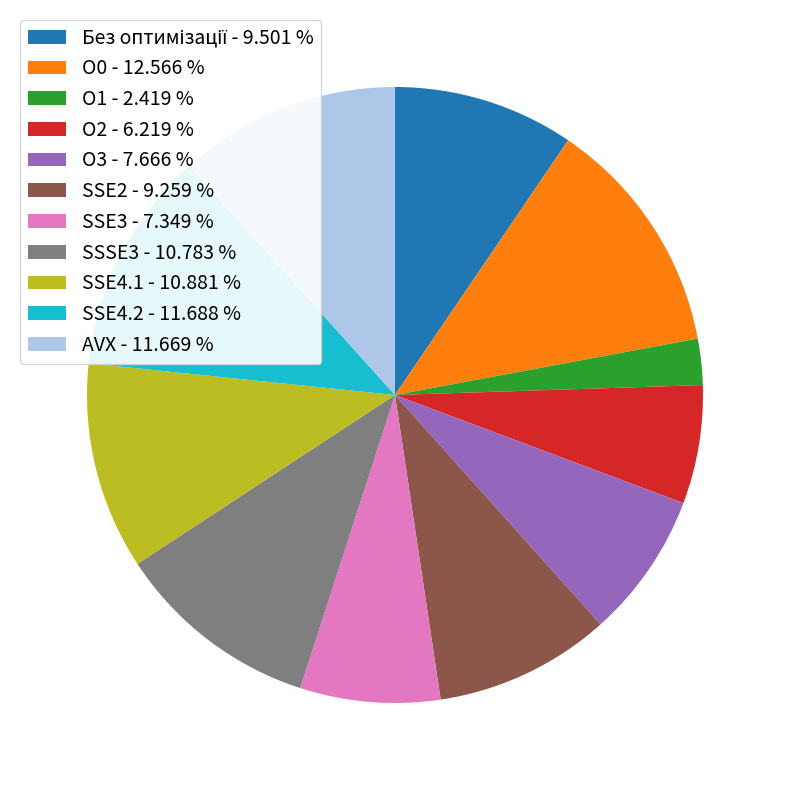

How many segments does this pie chart have?

11